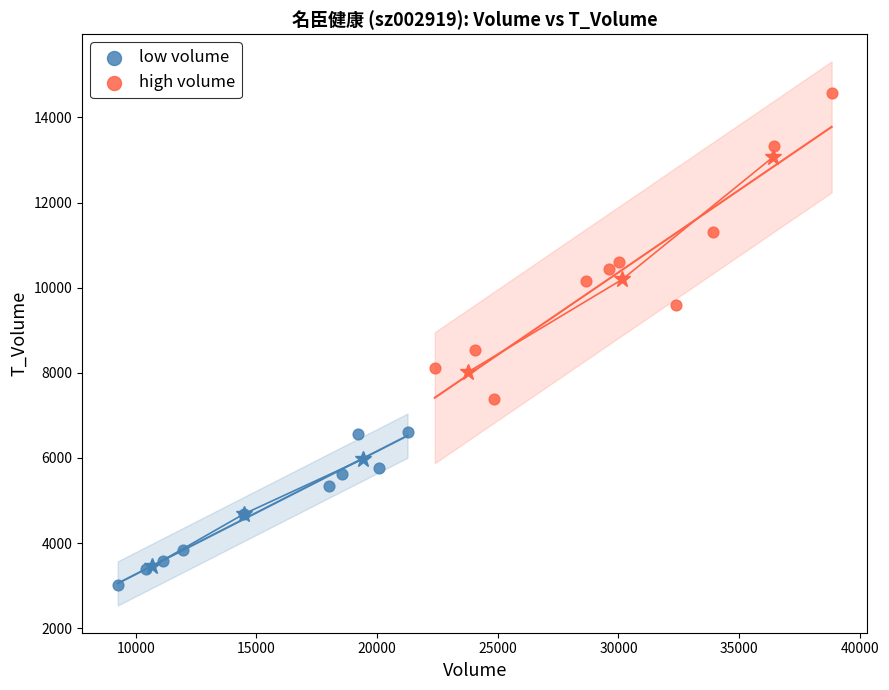

Which series contains the lowest Y value?

low volume